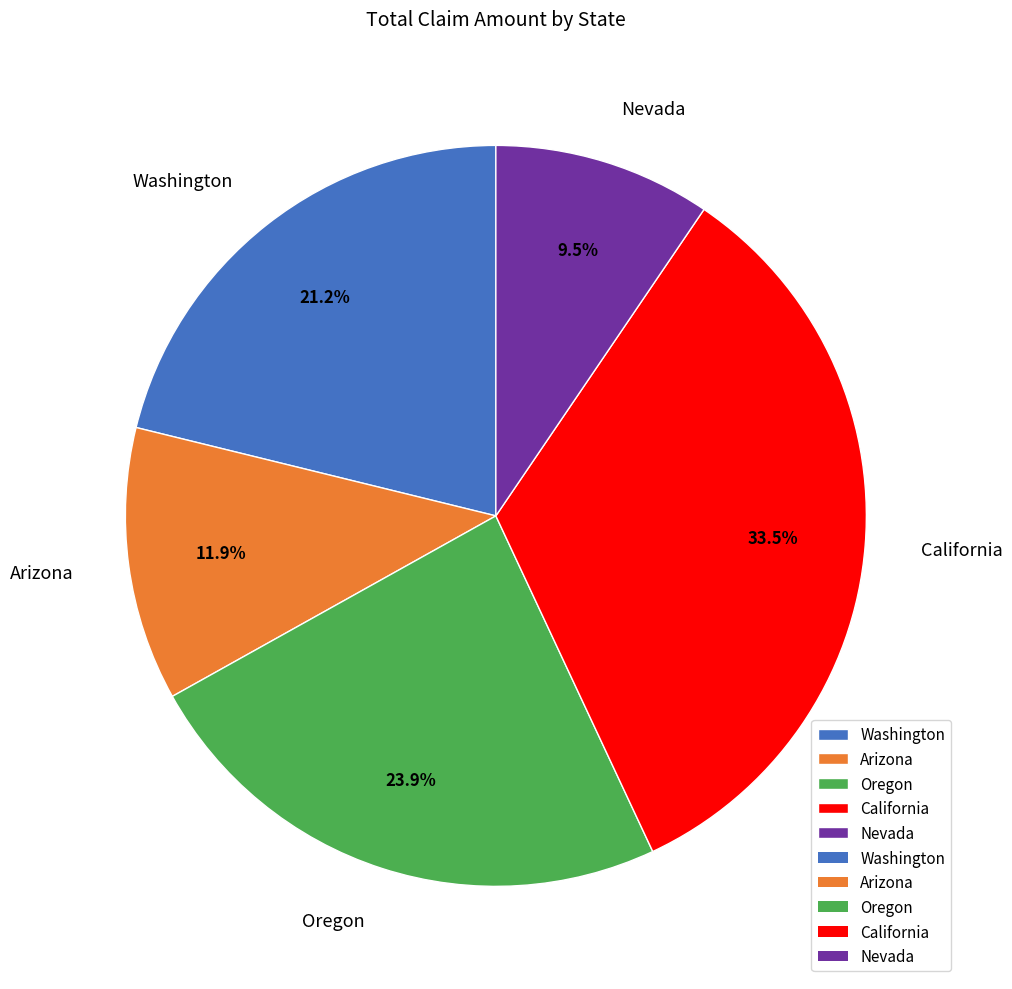

Approximately how many times larger is the value at Oregon compared to Arizona?

2.0